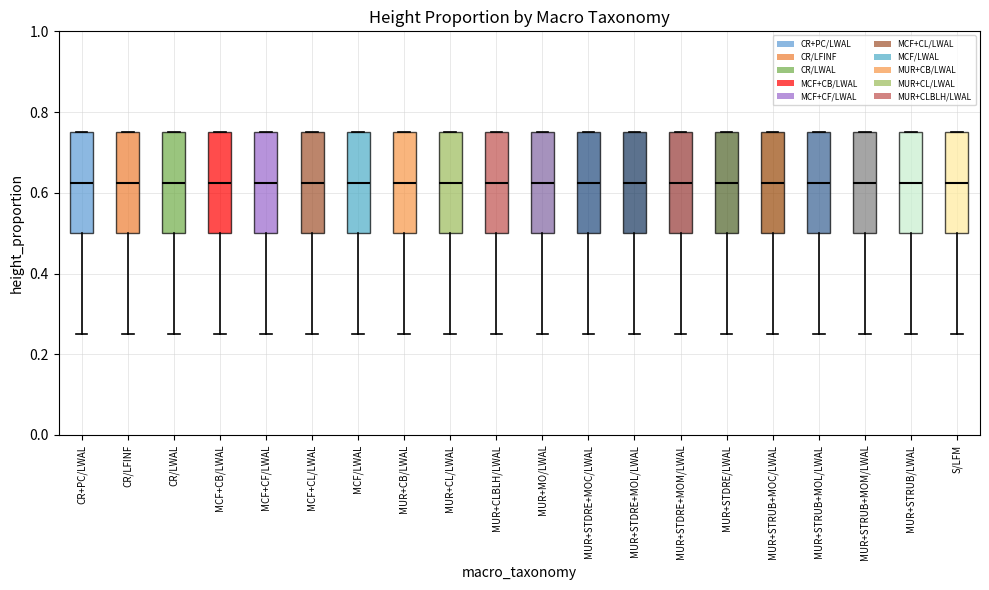

Reading left to right, transcribe this box plot: for each box, give where its median line is, the range the box spans, and where its two whiskers end, as read against the y-axis. The values are not printed on the chart, so give them approximately, as read against the axis.

CR+PC/LWAL: median 0.62, box 0.50 to 0.76, whiskers 0.26 to 0.76
CR/LFINF: median 0.62, box 0.50 to 0.76, whiskers 0.26 to 0.76
CR/LWAL: median 0.62, box 0.50 to 0.76, whiskers 0.26 to 0.76
MCF+CB/LWAL: median 0.62, box 0.50 to 0.76, whiskers 0.26 to 0.76
MCF+CF/LWAL: median 0.62, box 0.50 to 0.76, whiskers 0.26 to 0.76
MCF+CL/LWAL: median 0.62, box 0.50 to 0.76, whiskers 0.26 to 0.76
MCF/LWAL: median 0.62, box 0.50 to 0.76, whiskers 0.26 to 0.76
MUR+CB/LWAL: median 0.62, box 0.50 to 0.76, whiskers 0.26 to 0.76
MUR+CL/LWAL: median 0.62, box 0.50 to 0.76, whiskers 0.26 to 0.76
MUR+CLBLH/LWAL: median 0.62, box 0.50 to 0.76, whiskers 0.26 to 0.76
MUR+MO/LWAL: median 0.62, box 0.50 to 0.76, whiskers 0.26 to 0.76
MUR+STDRE+MOC/LWAL: median 0.62, box 0.50 to 0.76, whiskers 0.26 to 0.76
MUR+STDRE+MOL/LWAL: median 0.62, box 0.50 to 0.76, whiskers 0.26 to 0.76
MUR+STDRE+MOM/LWAL: median 0.62, box 0.50 to 0.76, whiskers 0.26 to 0.76
MUR+STDRE/LWAL: median 0.62, box 0.50 to 0.76, whiskers 0.26 to 0.76
MUR+STRUB+MOC/LWAL: median 0.62, box 0.50 to 0.76, whiskers 0.26 to 0.76
MUR+STRUB+MOL/LWAL: median 0.62, box 0.50 to 0.76, whiskers 0.26 to 0.76
MUR+STRUB+MOM/LWAL: median 0.62, box 0.50 to 0.76, whiskers 0.26 to 0.76
MUR+STRUB/LWAL: median 0.62, box 0.50 to 0.76, whiskers 0.26 to 0.76
S/LFM: median 0.62, box 0.50 to 0.76, whiskers 0.26 to 0.76